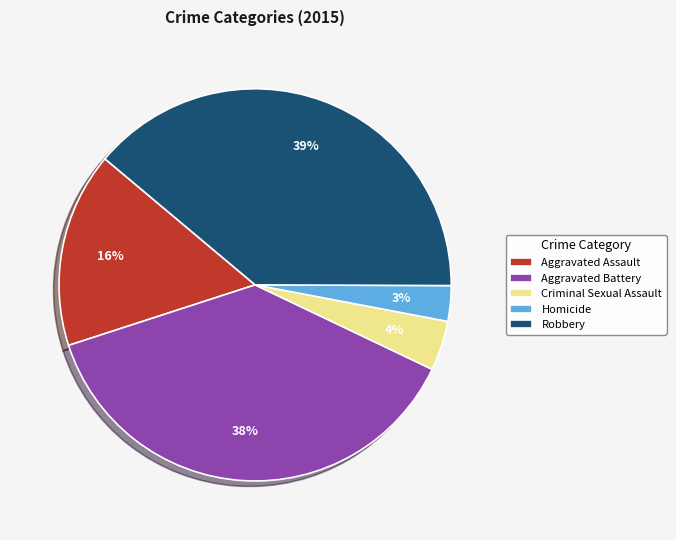

Which slice is the largest?

Robbery